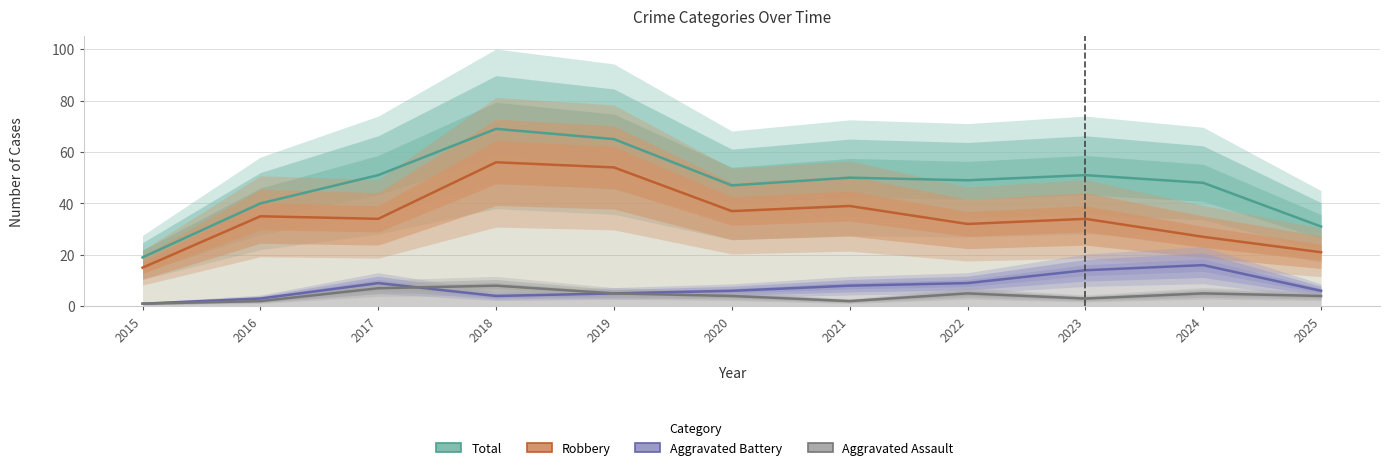

True or false: Aggravated Assault and Robbery cross at least once.

False